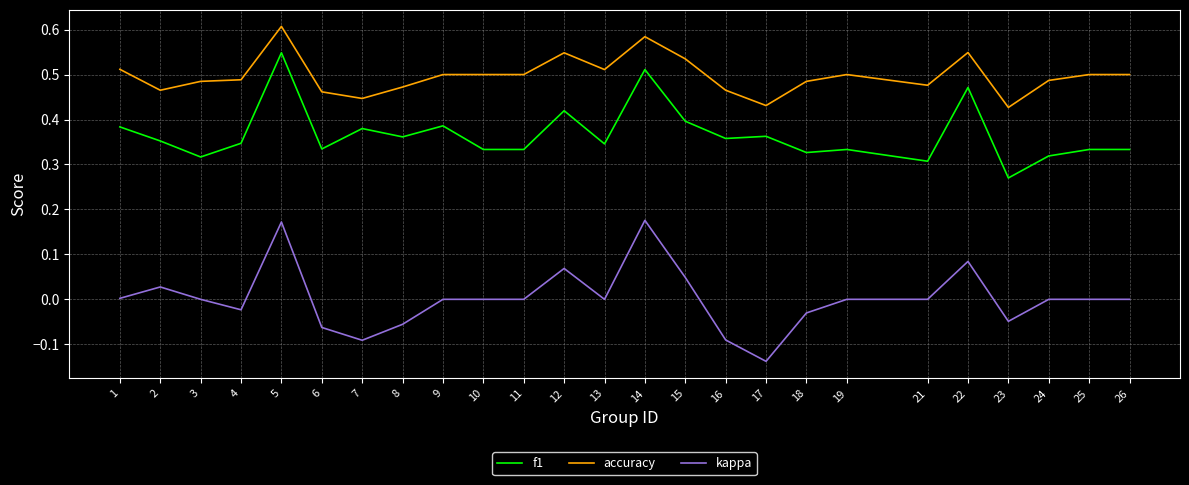

The value of accuracy at 14 is 0.4. True or false?

False